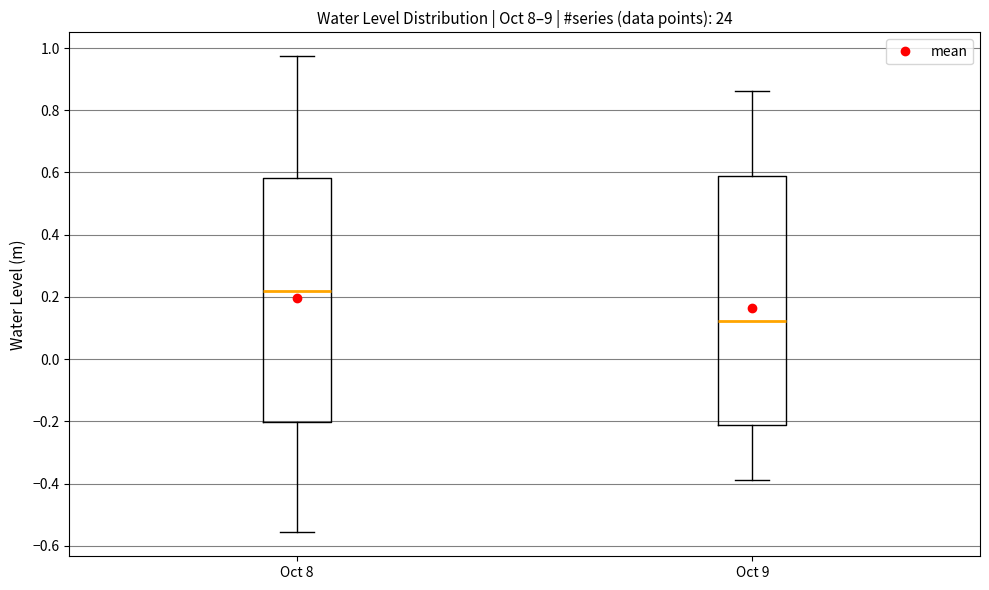

Which box has the lowest median line?

Oct 9